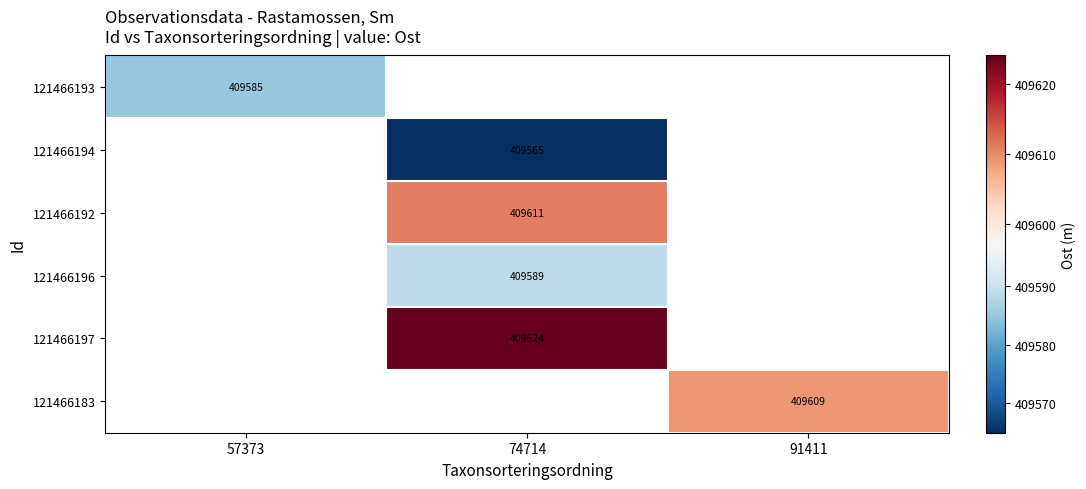

At how many categories does at least one series exceed 409617?

1